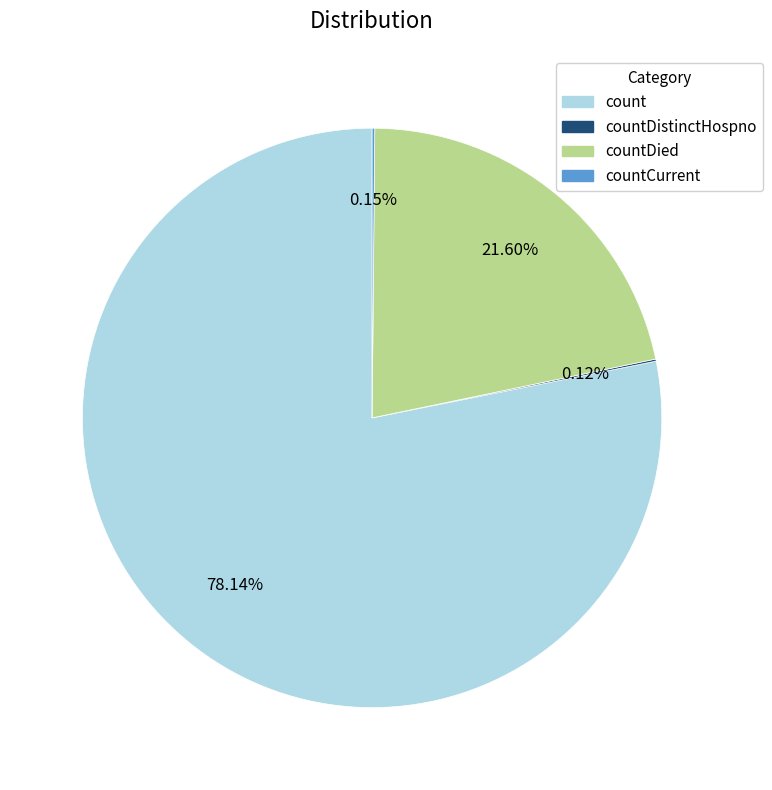

Is there a majority slice in this chart?

Yes